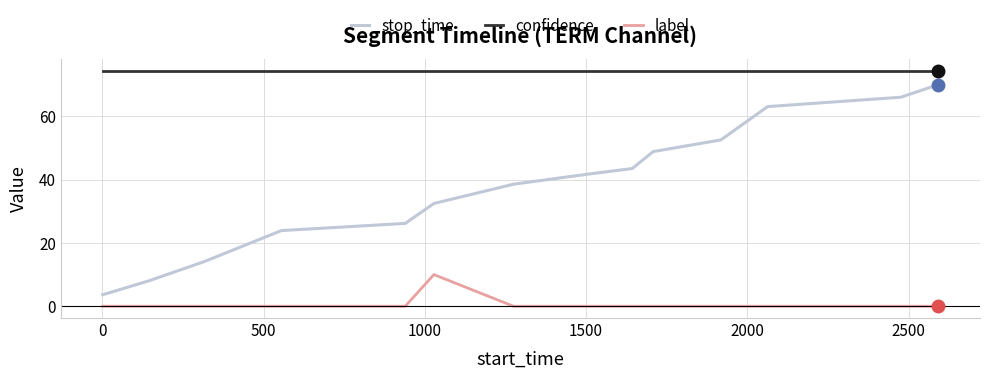

What is the average value of the confidence series?

74.3